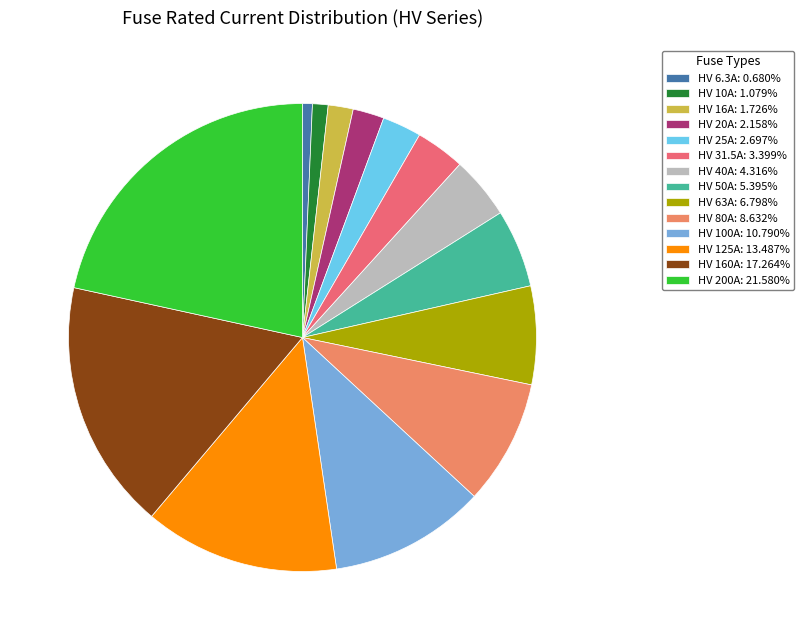

What is the largest slice in the pie chart?

HV 200A